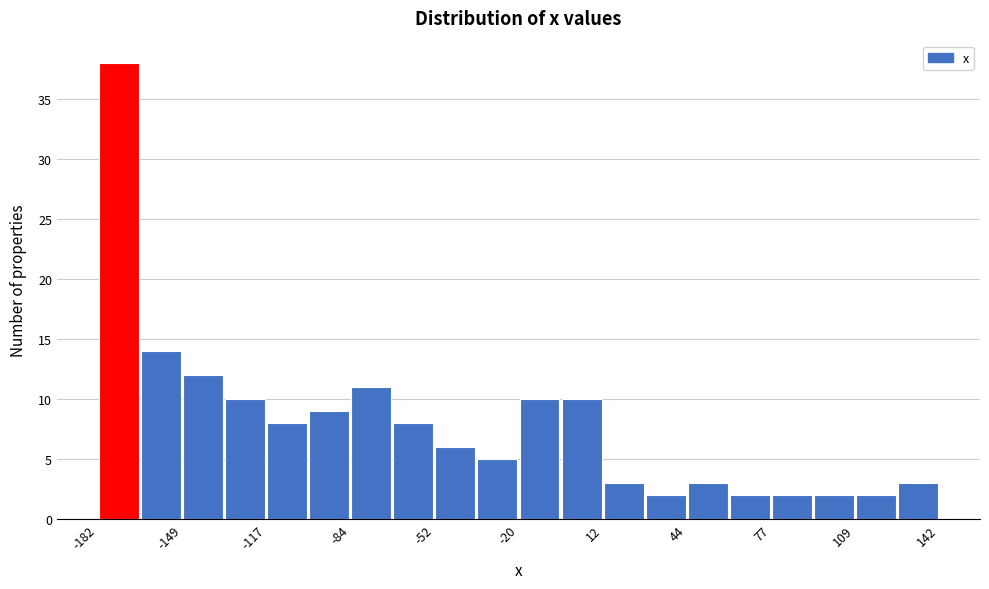

Around what value on the x-axis is the tallest bar? Give the approximate position of its centre, as read against the axis.

-175